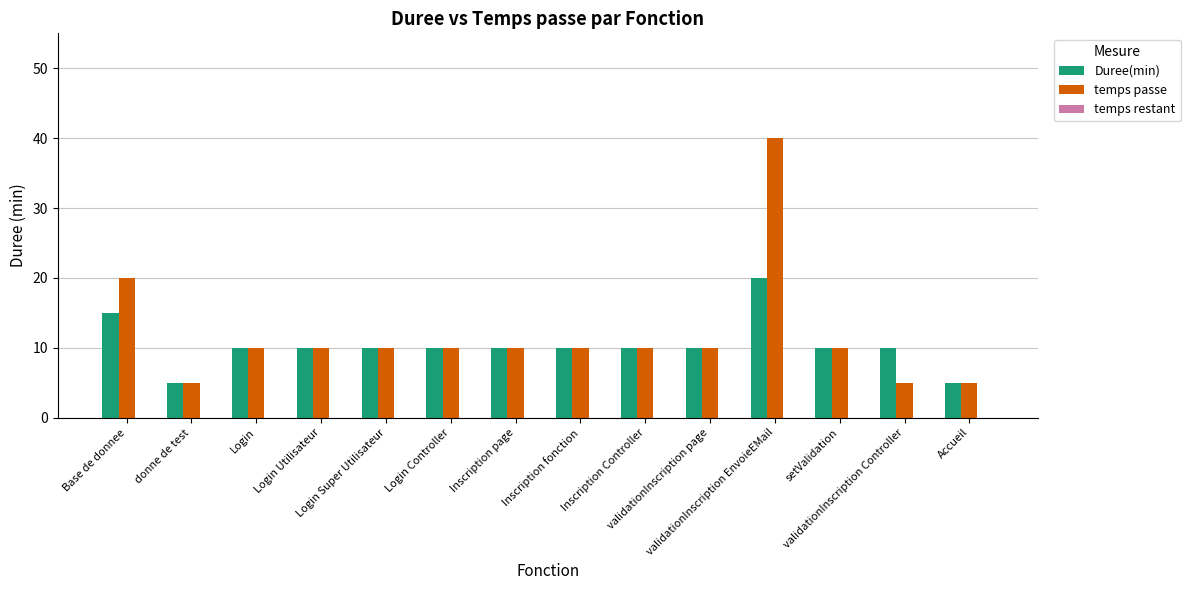

What is the sum of all temps passe values?

165